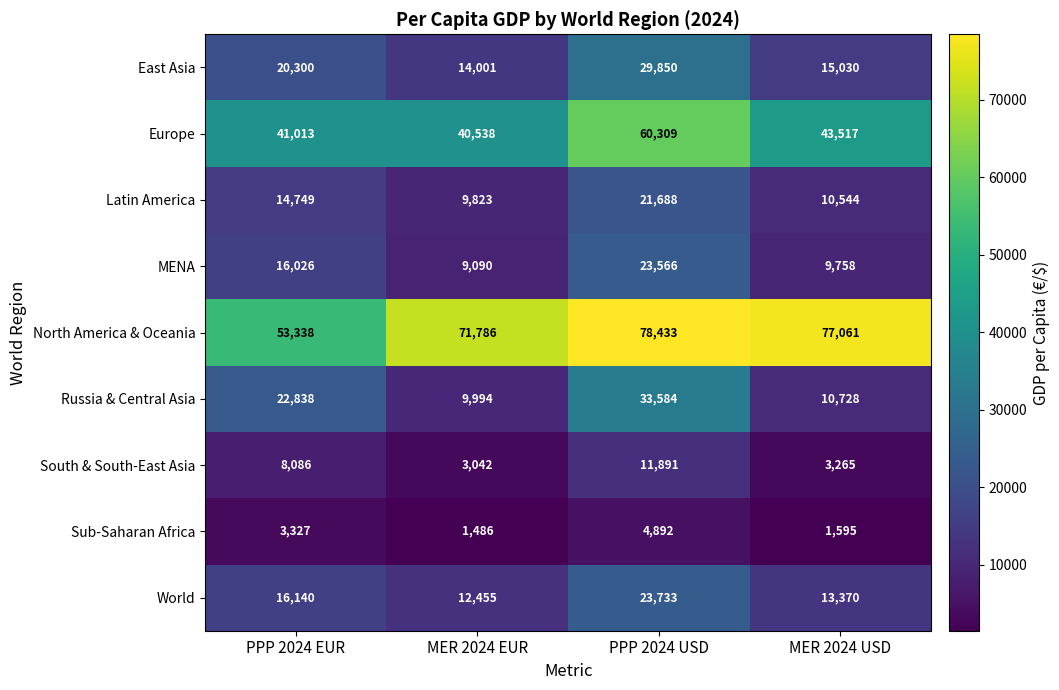

List the series in order of their peak value, highest first.

North America & Oceania, Europe, Russia & Central Asia, East Asia, World, MENA, Latin America, South & South-East Asia, Sub-Saharan Africa